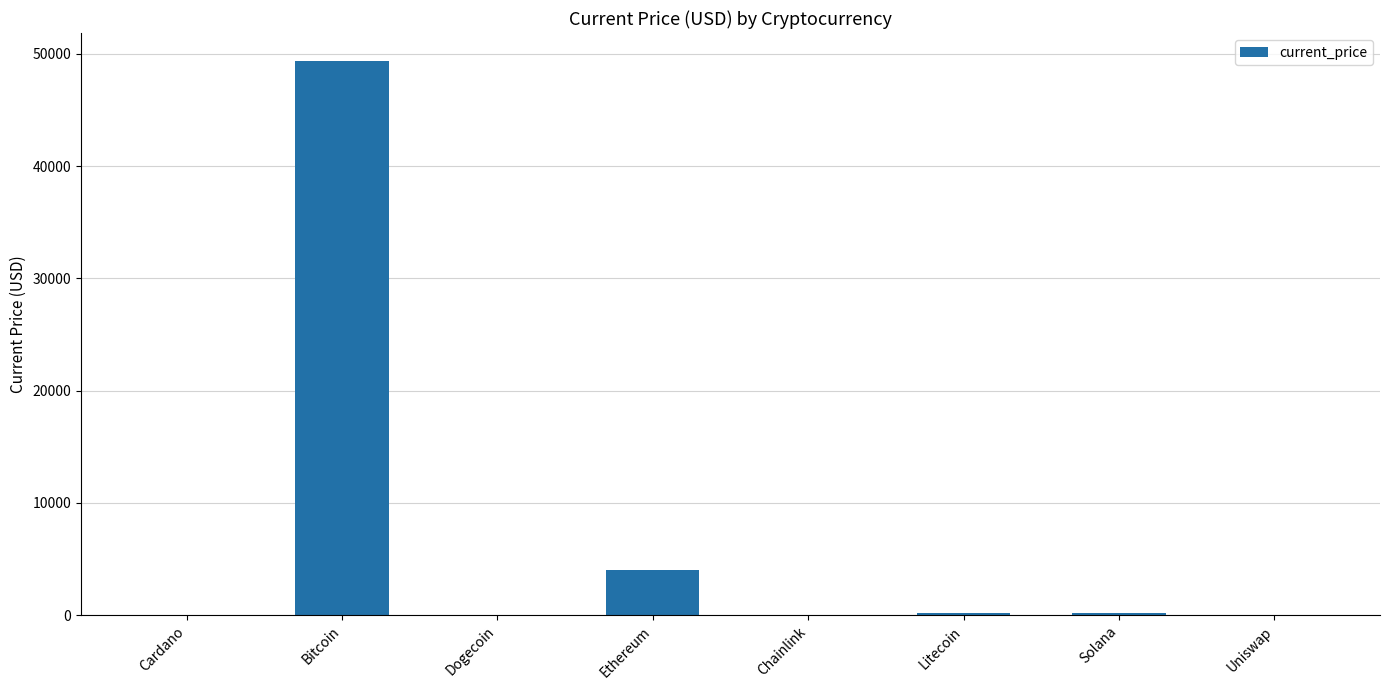

What is the change in value from Ethereum to Uniswap?

-4040.0